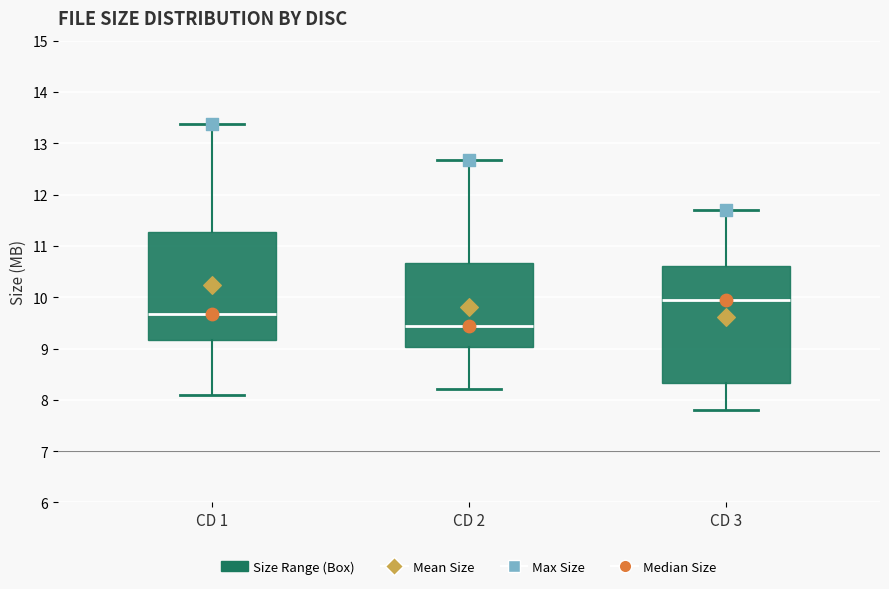

Which box is the tallest, from its lower edge to its upper edge?

CD 3